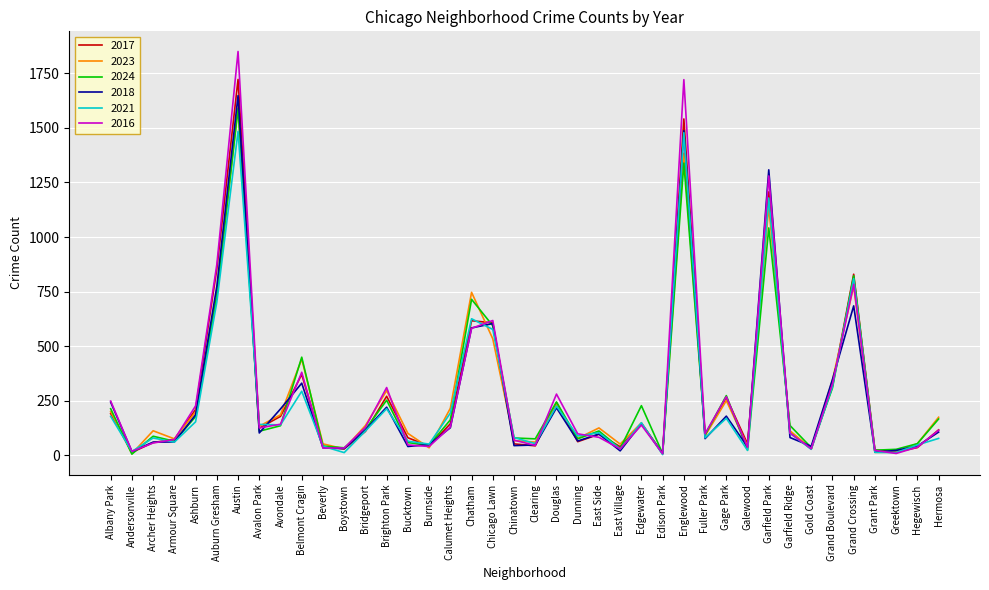

Between Avondale and Fuller Park, which series saw the biggest shift?

2018